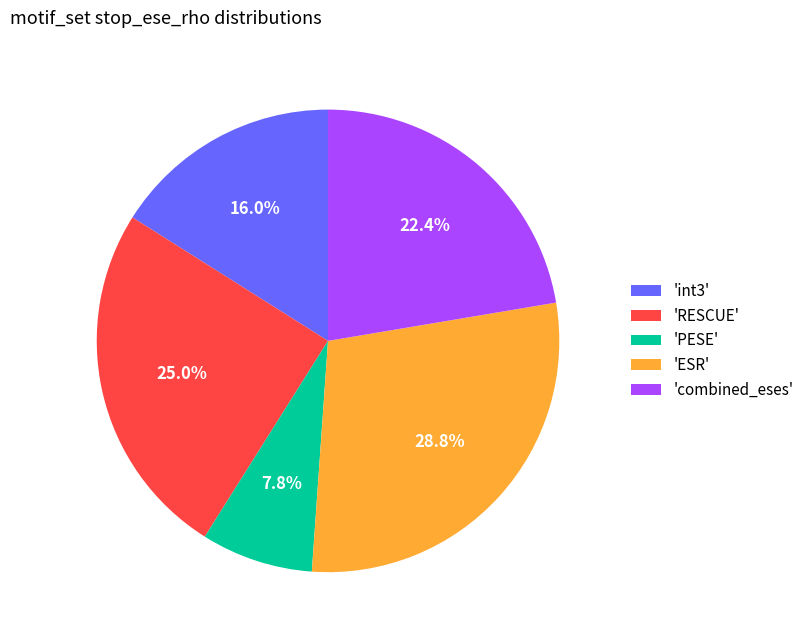

Is there any slice that represents more than half of the pie?

No